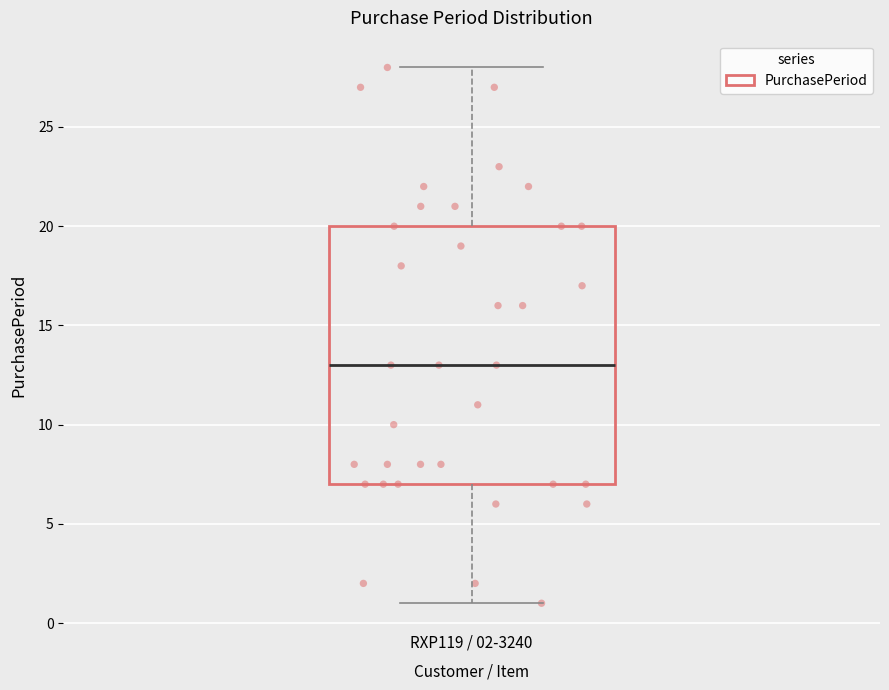

Read this box plot against the y-axis: the position of the median line, the range covered by the box, and the ends of both whiskers. The values are not printed on the chart, so give them approximately, as read against the axis.

median 13, box 7 to 20, whiskers 1 to 28